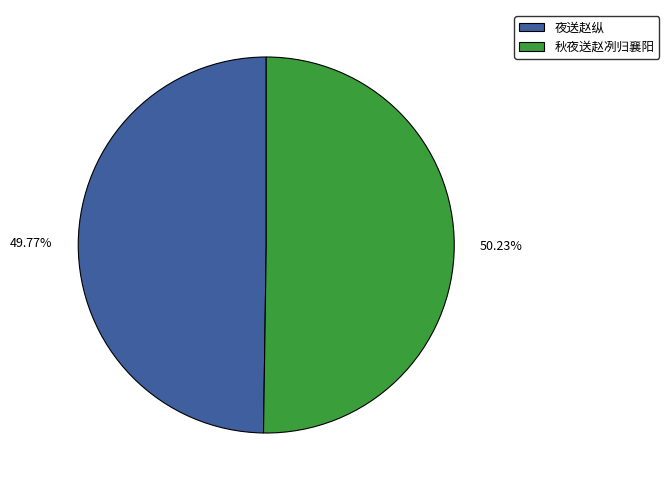

The 夜送赵纵 slice represents 50% of the pie. True or false?

True